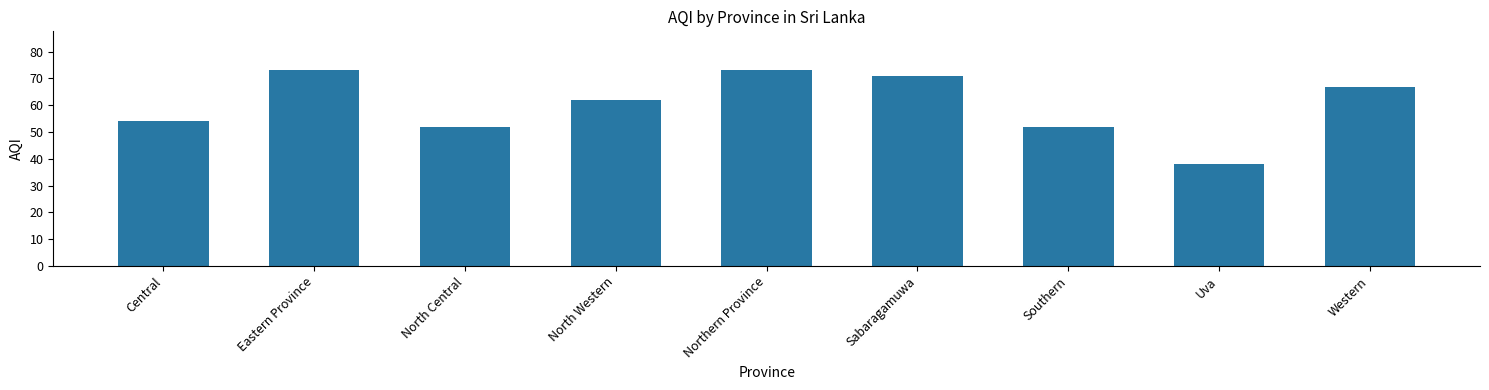

What position from the right is Sabaragamuwa?

4